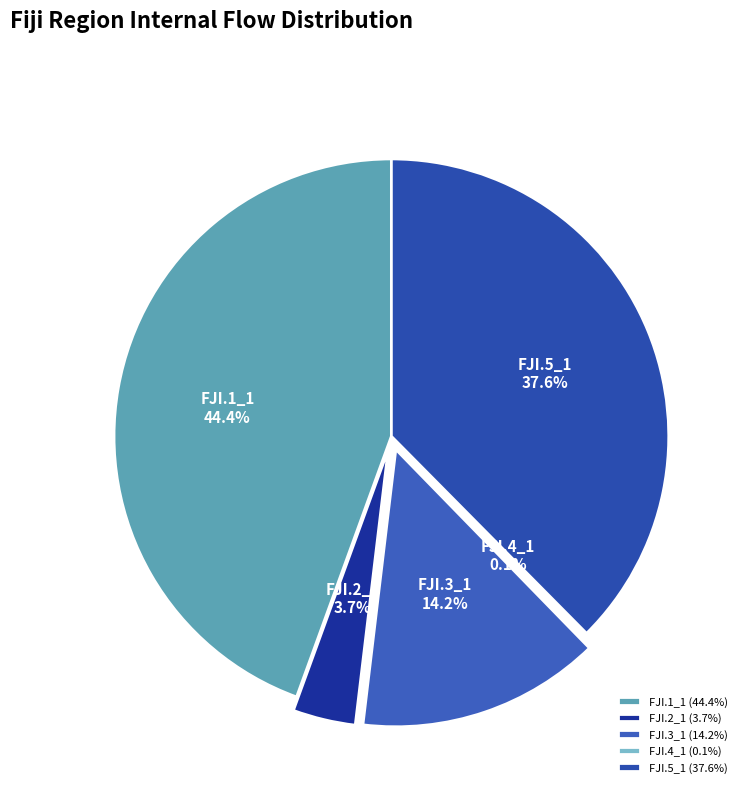

Is the sum of FJI.1_1 and FJI.3_1 greater than half?

Yes